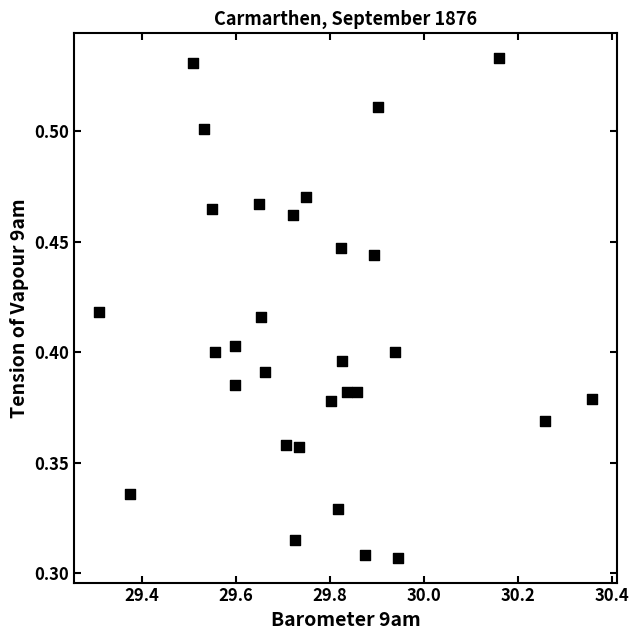

What is the range of X values (max minus min)?

1.0